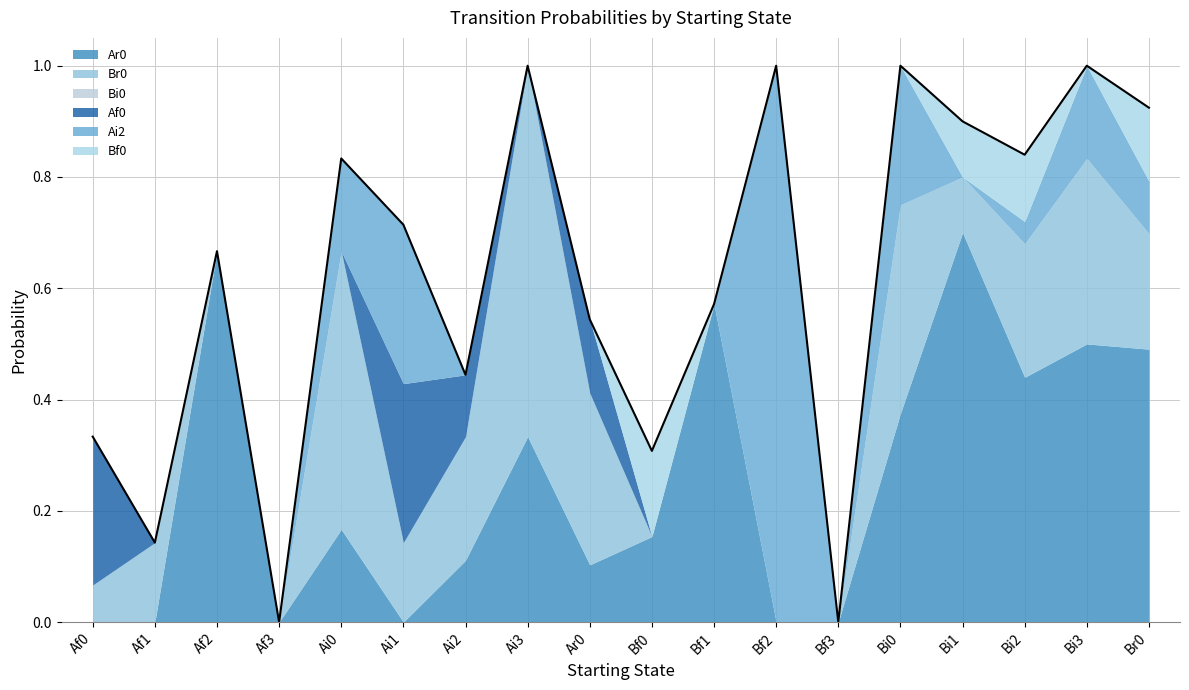

Count the Bf0 values in the range 0 to 1.

18